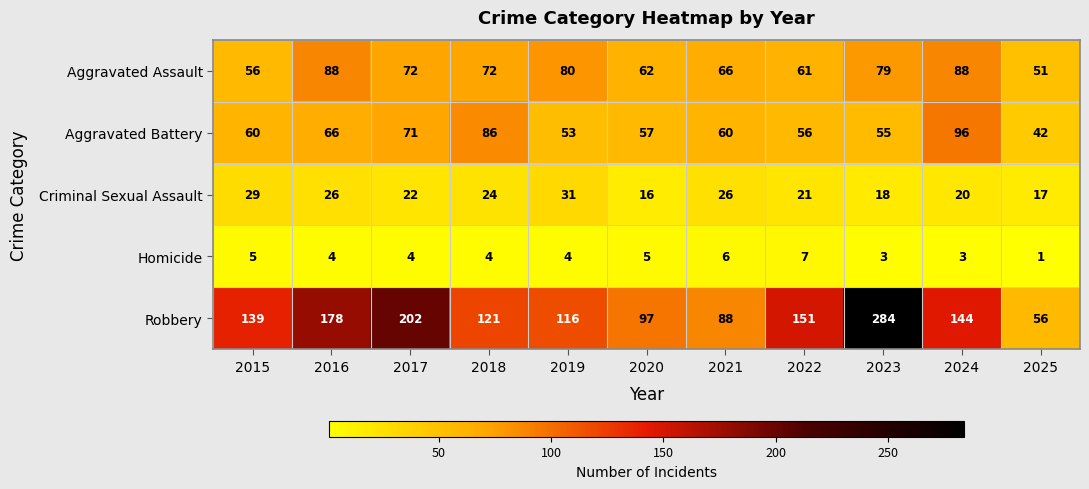

What value does the Aggravated Battery series have at 2018, to the nearest 5?

85